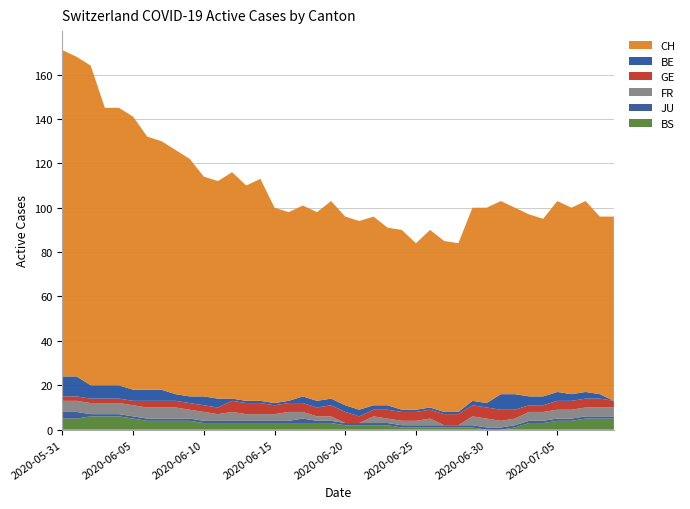

Reading left to right, list all the values displayed in this chart.

CH: 2020-05-31=147	2020-06-01=144	2020-06-02=144	2020-06-03=125	2020-06-04=125	2020-06-05=123	2020-06-06=114	2020-06-07=112	2020-06-08=110	2020-06-09=107	2020-06-10=99	2020-06-11=98	2020-06-12=102	2020-06-13=97	2020-06-14=100	2020-06-15=88	2020-06-16=85	2020-06-17=86	2020-06-18=85	2020-06-19=89	2020-06-20=85	2020-06-21=85	2020-06-22=85	2020-06-23=80	2020-06-24=81	2020-06-25=75	2020-06-26=80	2020-06-27=77	2020-06-28=76	2020-06-29=87	2020-06-30=88	2020-07-01=87	2020-07-02=84	2020-07-03=82	2020-07-04=80	2020-07-05=86	2020-07-06=84	2020-07-07=86	2020-07-08=80	2020-07-09=83
BE: 2020-05-31=9	2020-06-01=9	2020-06-02=6	2020-06-03=6	2020-06-04=6	2020-06-05=5	2020-06-06=5	2020-06-07=5	2020-06-08=3	2020-06-09=3	2020-06-10=4	2020-06-11=4	2020-06-12=1	2020-06-13=1	2020-06-14=1	2020-06-15=1	2020-06-16=1	2020-06-17=3	2020-06-18=3	2020-06-19=3	2020-06-20=3	2020-06-21=3	2020-06-22=2	2020-06-23=2	2020-06-24=1	2020-06-25=1	2020-06-26=1	2020-06-27=1	2020-06-28=1	2020-06-29=2	2020-06-30=2	2020-07-01=7	2020-07-02=7	2020-07-03=4	2020-07-04=4	2020-07-05=4	2020-07-06=3	2020-07-07=3	2020-07-08=2	2020-07-09=0
GE: 2020-05-31=2	2020-06-01=2	2020-06-02=2	2020-06-03=2	2020-06-04=2	2020-06-05=2	2020-06-06=3	2020-06-07=3	2020-06-08=3	2020-06-09=3	2020-06-10=3	2020-06-11=3	2020-06-12=5	2020-06-13=5	2020-06-14=5	2020-06-15=4	2020-06-16=4	2020-06-17=4	2020-06-18=4	2020-06-19=5	2020-06-20=5	2020-06-21=3	2020-06-22=3	2020-06-23=4	2020-06-24=4	2020-06-25=4	2020-06-26=4	2020-06-27=5	2020-06-28=5	2020-06-29=5	2020-06-30=5	2020-07-01=5	2020-07-02=4	2020-07-03=3	2020-07-04=3	2020-07-05=4	2020-07-06=4	2020-07-07=4	2020-07-08=4	2020-07-09=3
FR: 2020-05-31=5	2020-06-01=5	2020-06-02=5	2020-06-03=5	2020-06-04=5	2020-06-05=5	2020-06-06=5	2020-06-07=5	2020-06-08=5	2020-06-09=4	2020-06-10=4	2020-06-11=3	2020-06-12=4	2020-06-13=3	2020-06-14=3	2020-06-15=3	2020-06-16=4	2020-06-17=3	2020-06-18=2	2020-06-19=2	2020-06-20=0	2020-06-21=0	2020-06-22=3	2020-06-23=2	2020-06-24=2	2020-06-25=2	2020-06-26=3	2020-06-27=0	2020-06-28=0	2020-06-29=4	2020-06-30=4	2020-07-01=3	2020-07-02=3	2020-07-03=4	2020-07-04=4	2020-07-05=4	2020-07-06=4	2020-07-07=4	2020-07-08=4	2020-07-09=4
JU: 2020-05-31=3	2020-06-01=3	2020-06-02=1	2020-06-03=1	2020-06-04=1	2020-06-05=1	2020-06-06=1	2020-06-07=1	2020-06-08=1	2020-06-09=1	2020-06-10=1	2020-06-11=1	2020-06-12=1	2020-06-13=1	2020-06-14=1	2020-06-15=1	2020-06-16=1	2020-06-17=2	2020-06-18=1	2020-06-19=1	2020-06-20=1	2020-06-21=1	2020-06-22=1	2020-06-23=1	2020-06-24=1	2020-06-25=1	2020-06-26=1	2020-06-27=1	2020-06-28=1	2020-06-29=1	2020-06-30=1	2020-07-01=1	2020-07-02=1	2020-07-03=1	2020-07-04=1	2020-07-05=1	2020-07-06=1	2020-07-07=1	2020-07-08=1	2020-07-09=1
BS: 2020-05-31=5	2020-06-01=5	2020-06-02=6	2020-06-03=6	2020-06-04=6	2020-06-05=5	2020-06-06=4	2020-06-07=4	2020-06-08=4	2020-06-09=4	2020-06-10=3	2020-06-11=3	2020-06-12=3	2020-06-13=3	2020-06-14=3	2020-06-15=3	2020-06-16=3	2020-06-17=3	2020-06-18=3	2020-06-19=3	2020-06-20=2	2020-06-21=2	2020-06-22=2	2020-06-23=2	2020-06-24=1	2020-06-25=1	2020-06-26=1	2020-06-27=1	2020-06-28=1	2020-06-29=1	2020-06-30=0	2020-07-01=0	2020-07-02=1	2020-07-03=3	2020-07-04=3	2020-07-05=4	2020-07-06=4	2020-07-07=5	2020-07-08=5	2020-07-09=5